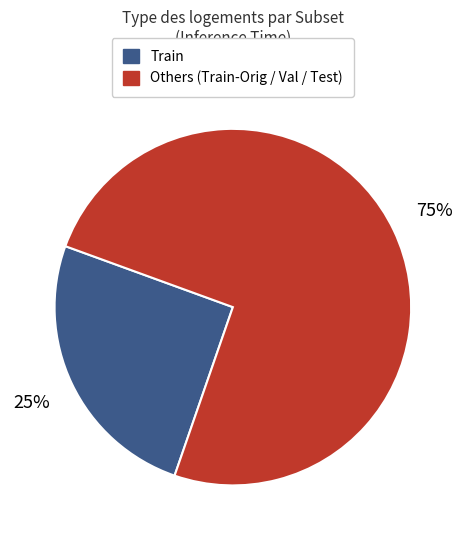

How many segments does this pie chart have?

2